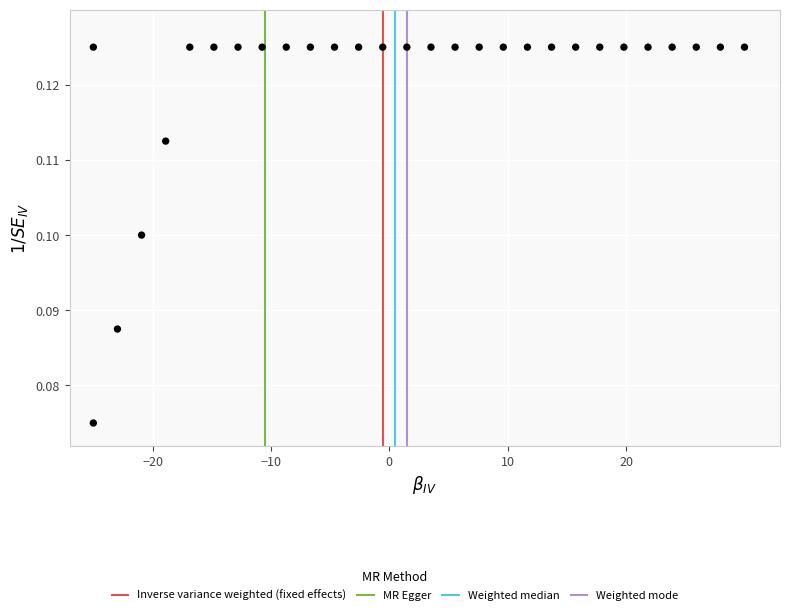

What is the range of X values (max minus min)?

55.0